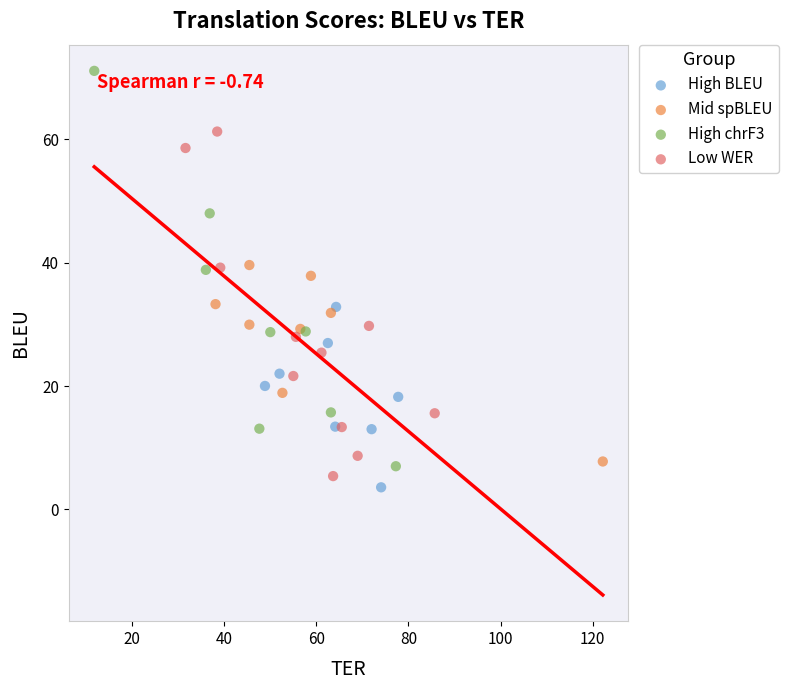

Which series reaches the maximum Y coordinate?

High chrF3